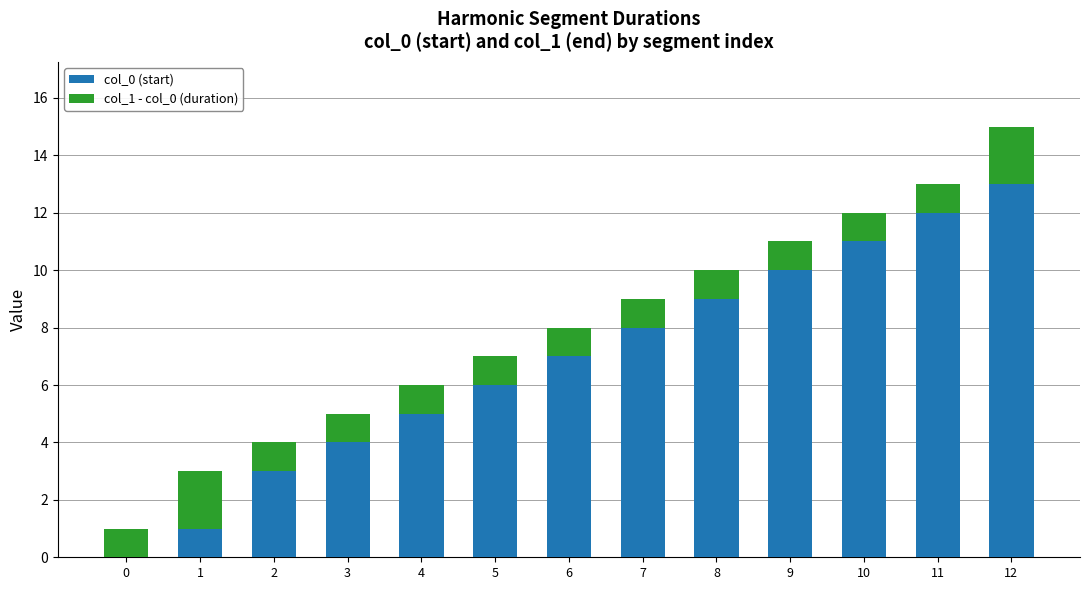

What is the sum of all col_0 (start) values?

89